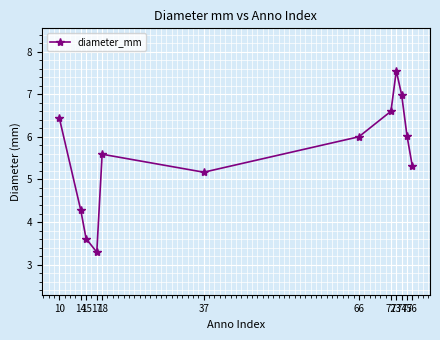

The chart shows a value of 6.4 at 10. True or false?

True